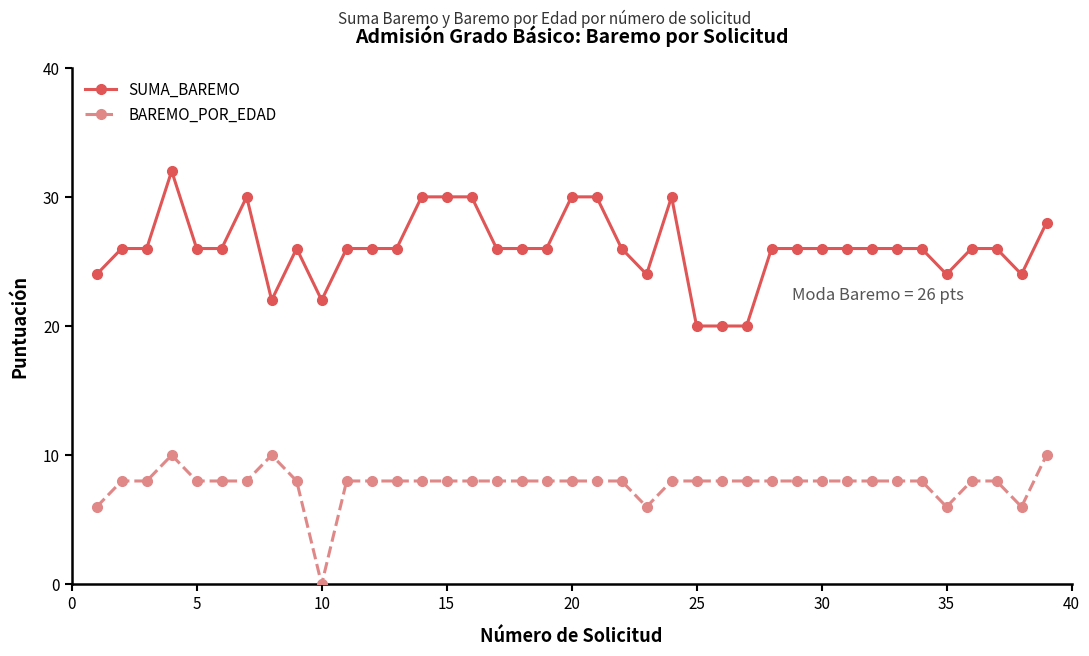

True or false: SUMA_BAREMO has more than 2 points higher than both neighbors.

True